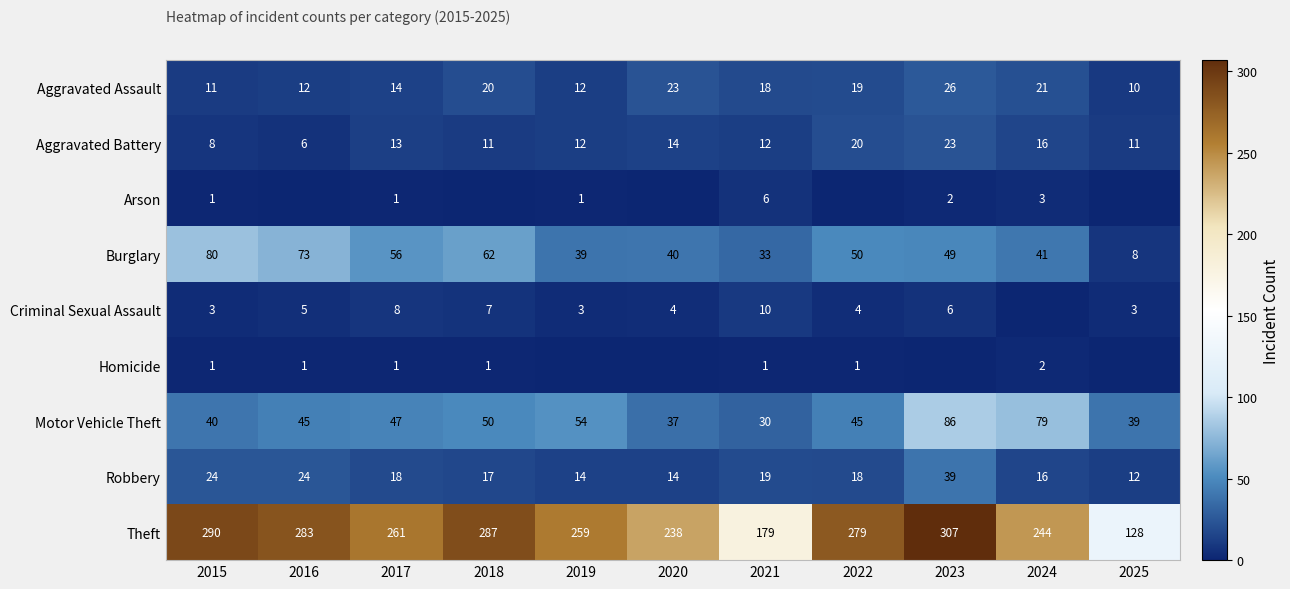

At which category is the sum across all series the highest?

2023